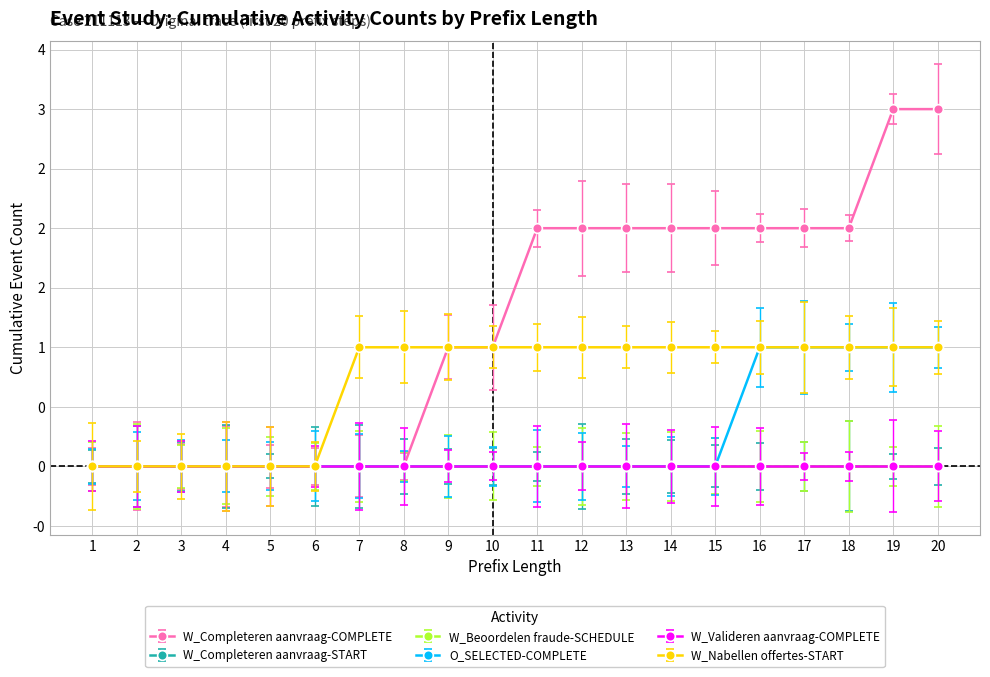

Which series has the widest spread of values?

W_Completeren aanvraag-COMPLETE